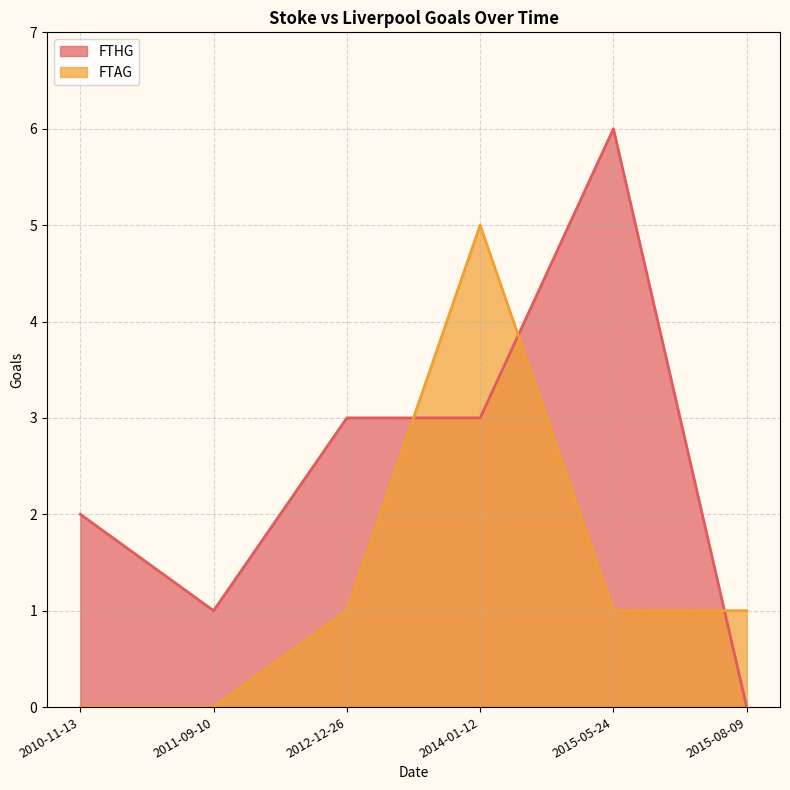

Which series ends up on top after the final intersection of FTHG and FTAG?

FTAG